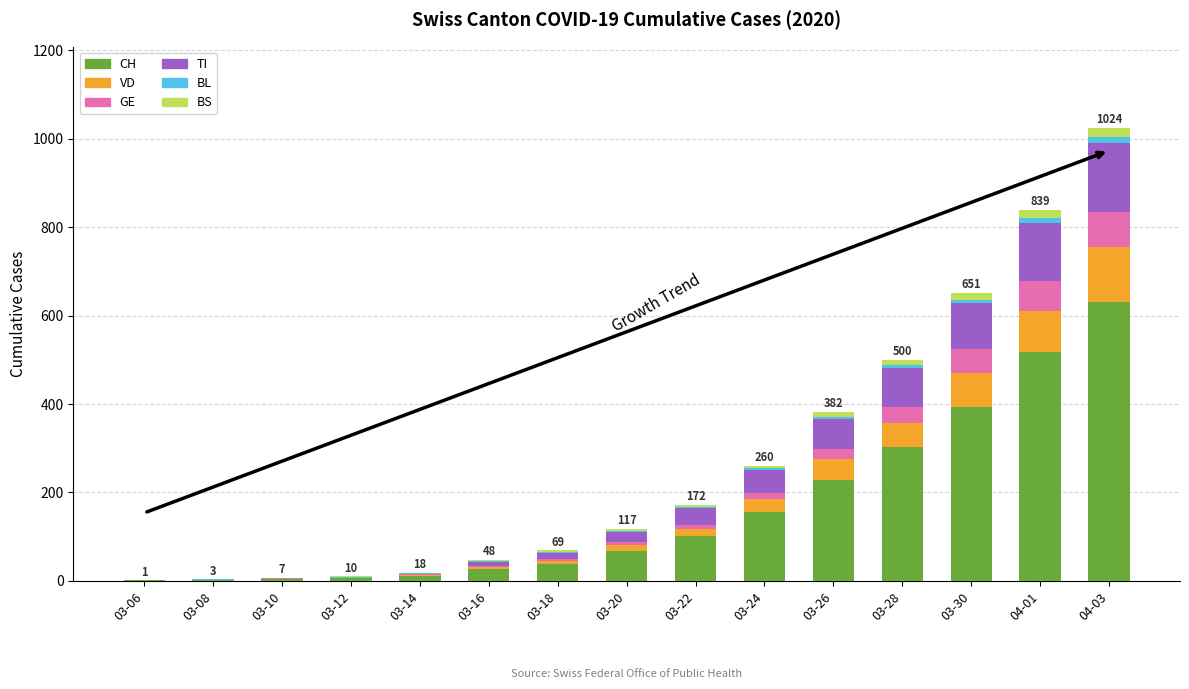

At which category is the sum across all series the highest?

04-03